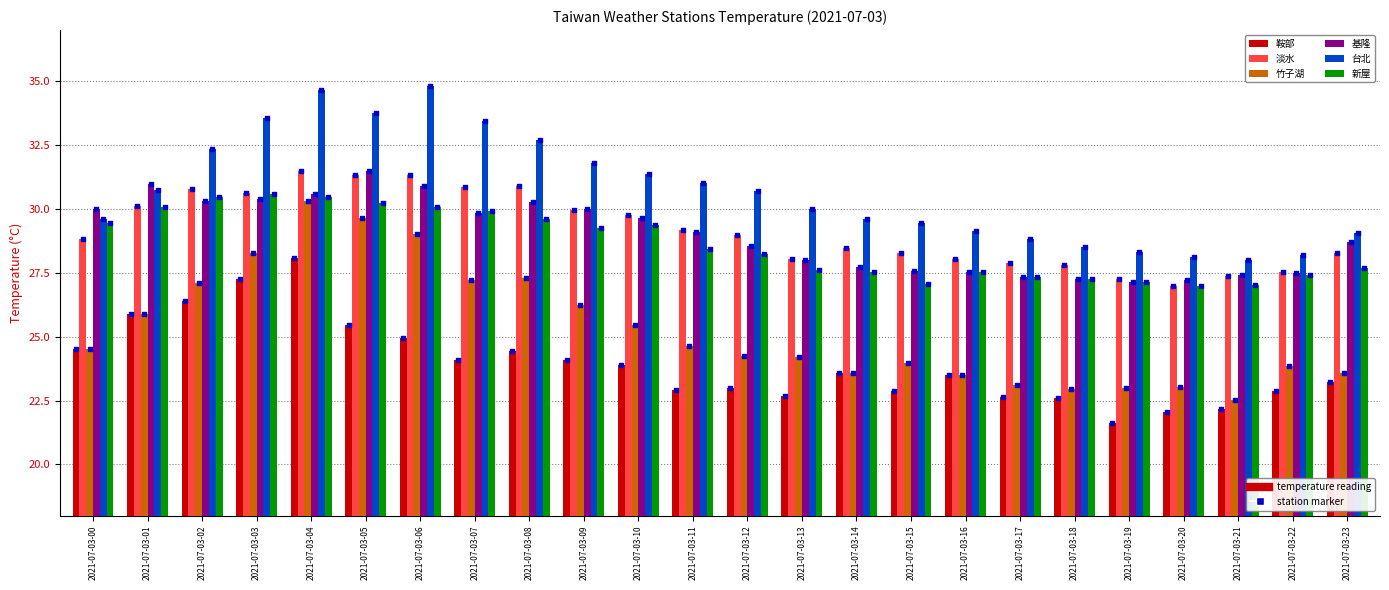

What are all the series names shown in the legend?

鞍部, 淡水, 竹子湖, 基隆, 台北, 新屋